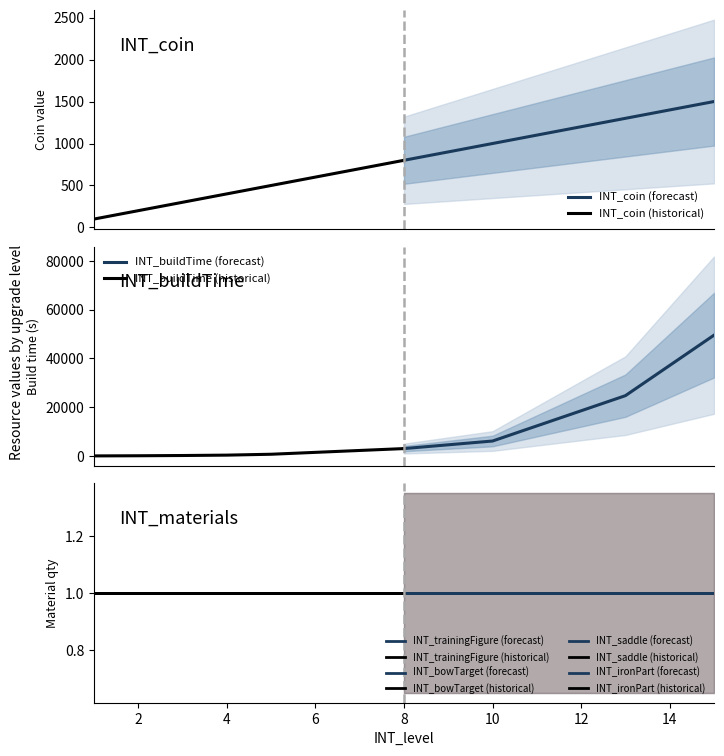

Reading right to left, what are all the values shown in this chart?

INT_coin: 15=1500	14=1400	13=1300	12=1200	11=1100	10=1000	9=900	8=800	7=700	6=600	5=500	4=400	3=300	2=200	1=100
INT_buildTime: 15=49536	14=37152	13=24768	12=18576	11=12384	10=6192	9=4644	8=3096	7=2322	6=1548	5=774	4=413	3=258	2=155	1=95
INT_trainingFigure: 15=1	14=1	13=1	12=1	11=1	10=1	9=1	8=1	7=1	6=1	5=1	4=1	3=1	2=1	1=1
INT_bowTarget: 15=1	14=1	13=1	12=1	11=1	10=1	9=1	8=1	7=1	6=1	5=1	4=1	3=1	2=1	1=1
INT_saddle: 15=1	14=1	13=1	12=1	11=1	10=1	9=1	8=1	7=1	6=1	5=1	4=1	3=1	2=1	1=1
INT_ironPart: 15=1	14=1	13=1	12=1	11=1	10=1	9=1	8=1	7=1	6=1	5=1	4=1	3=1	2=1	1=1